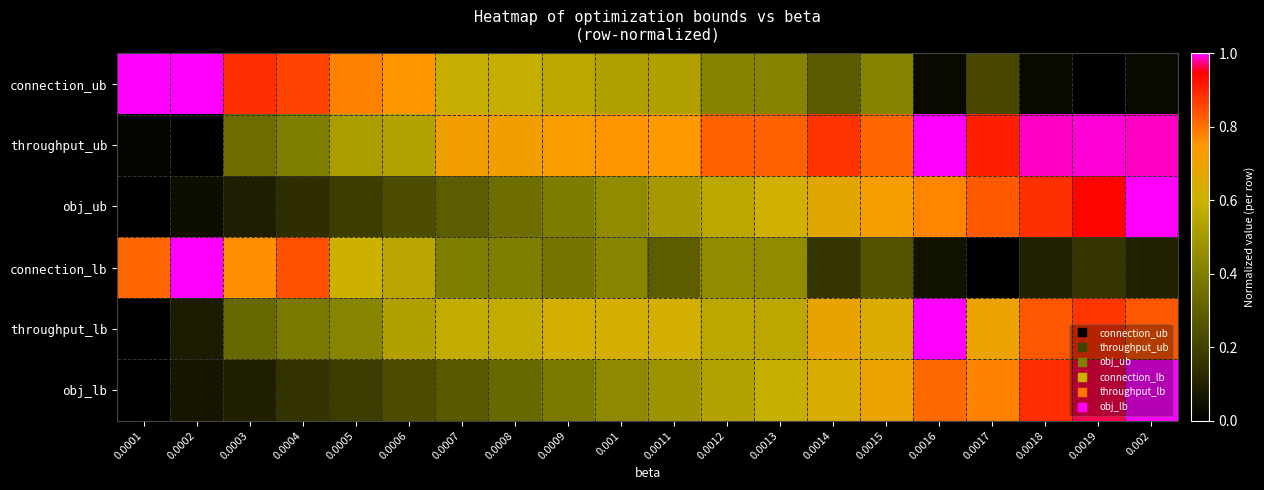

Which label corresponds to the largest value in the chart?

0.0001